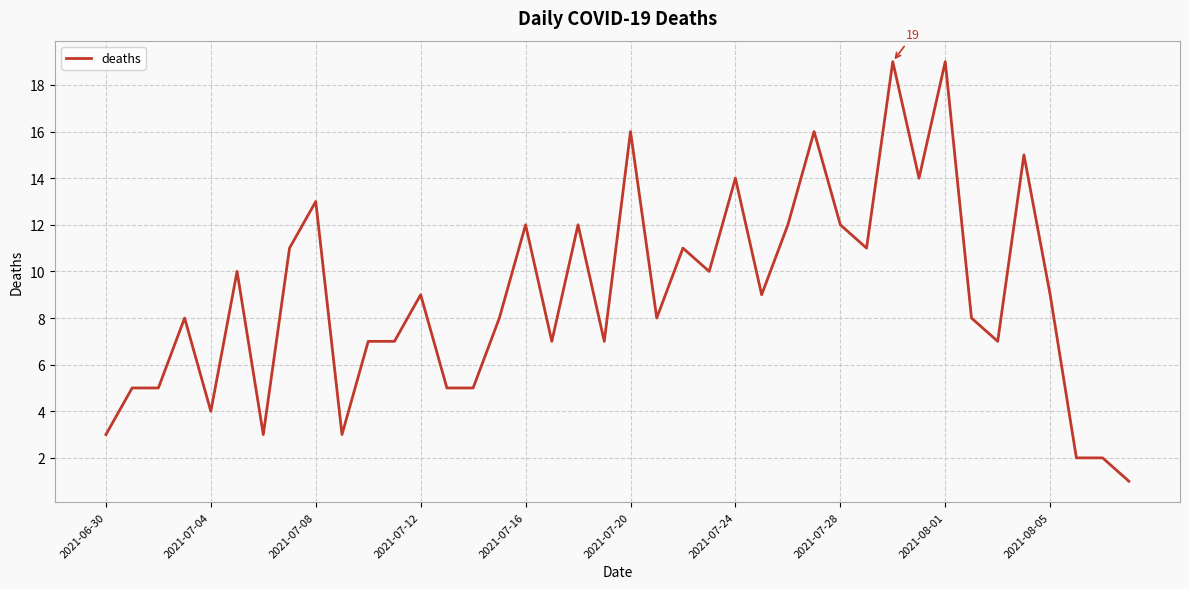

What is the greatest value displayed?

19